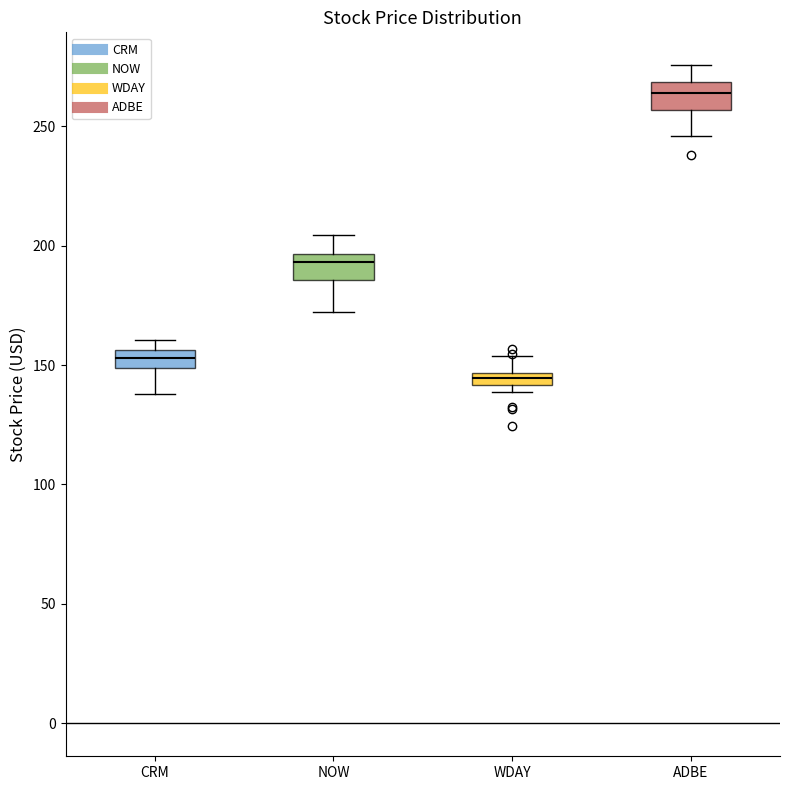

Where does the lower whisker of the box for CRM end on the y-axis? The values are not printed on the chart, so give them approximately, as read against the axis.

140